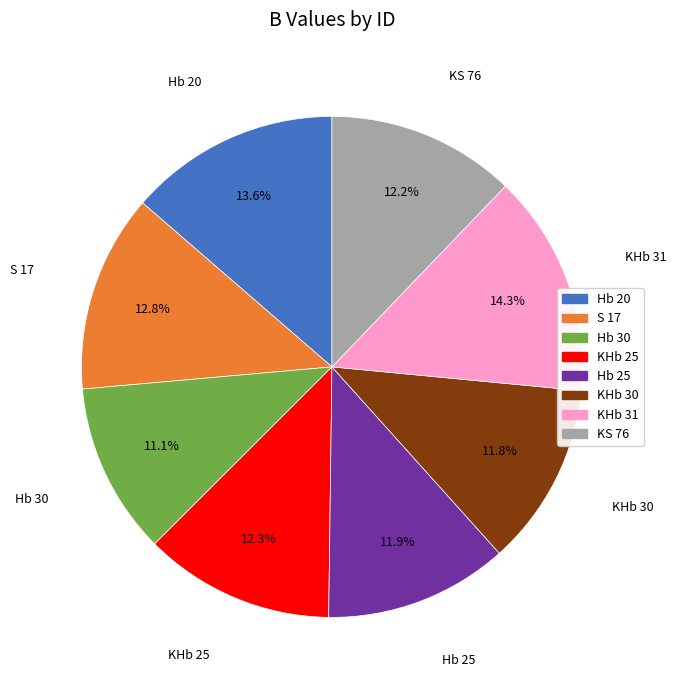

What percentage is NOT represented by KS 76?

87.8%